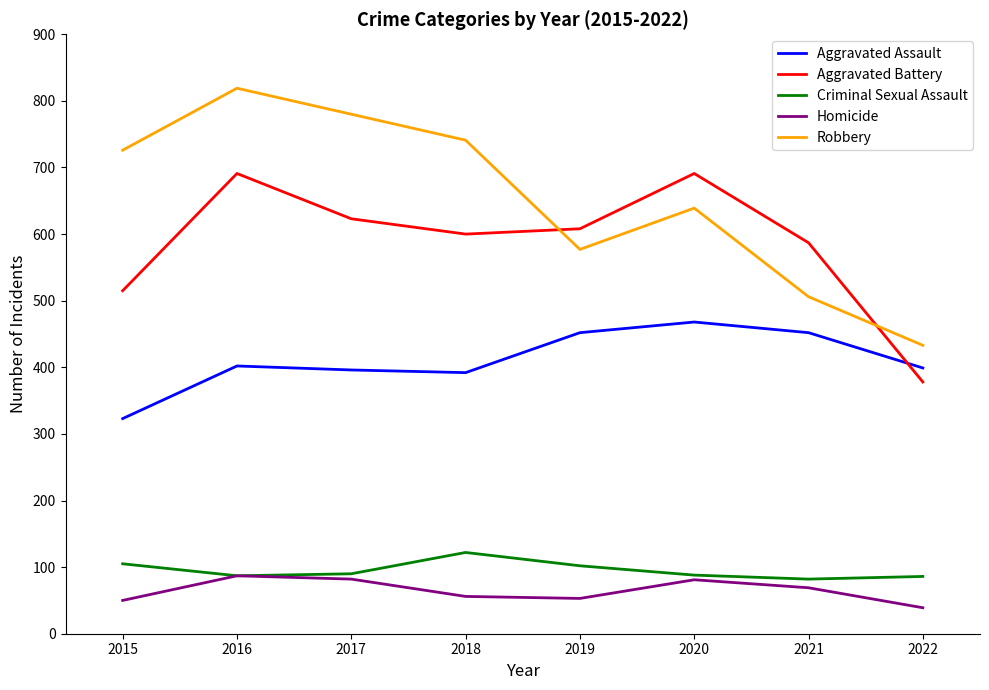

At which category is the sum across all series the highest?

2016